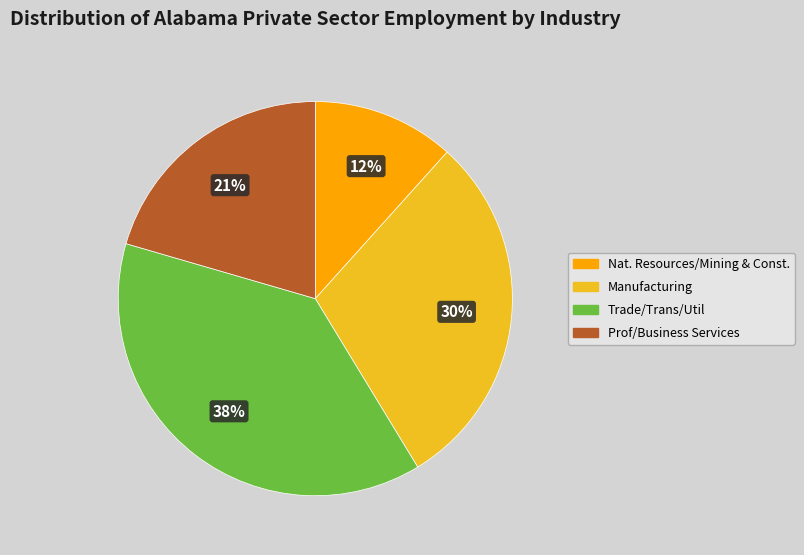

To the nearest percent, what is the average slice percentage?

25%